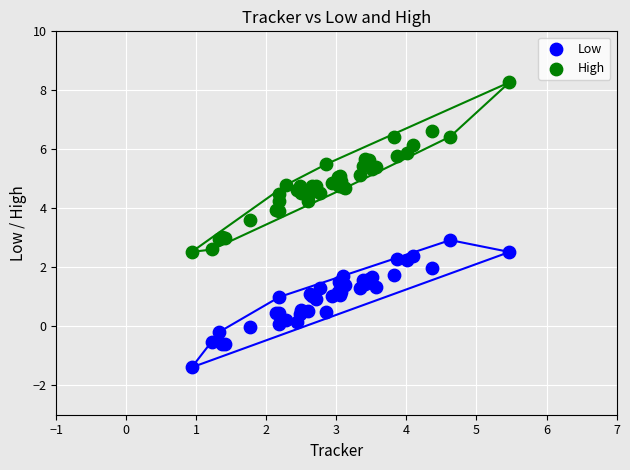

Which series has the widest spread of Y values?

High